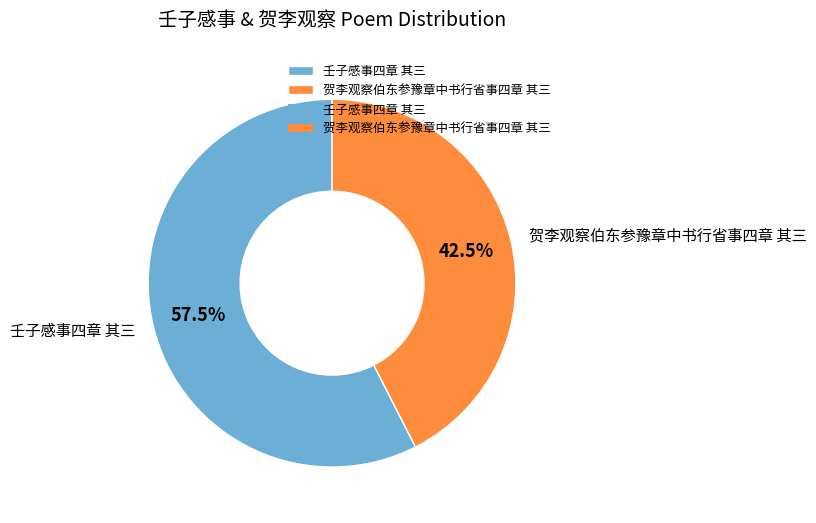

True or false: 壬子感事四章 其三 accounts for 43% of the total.

False